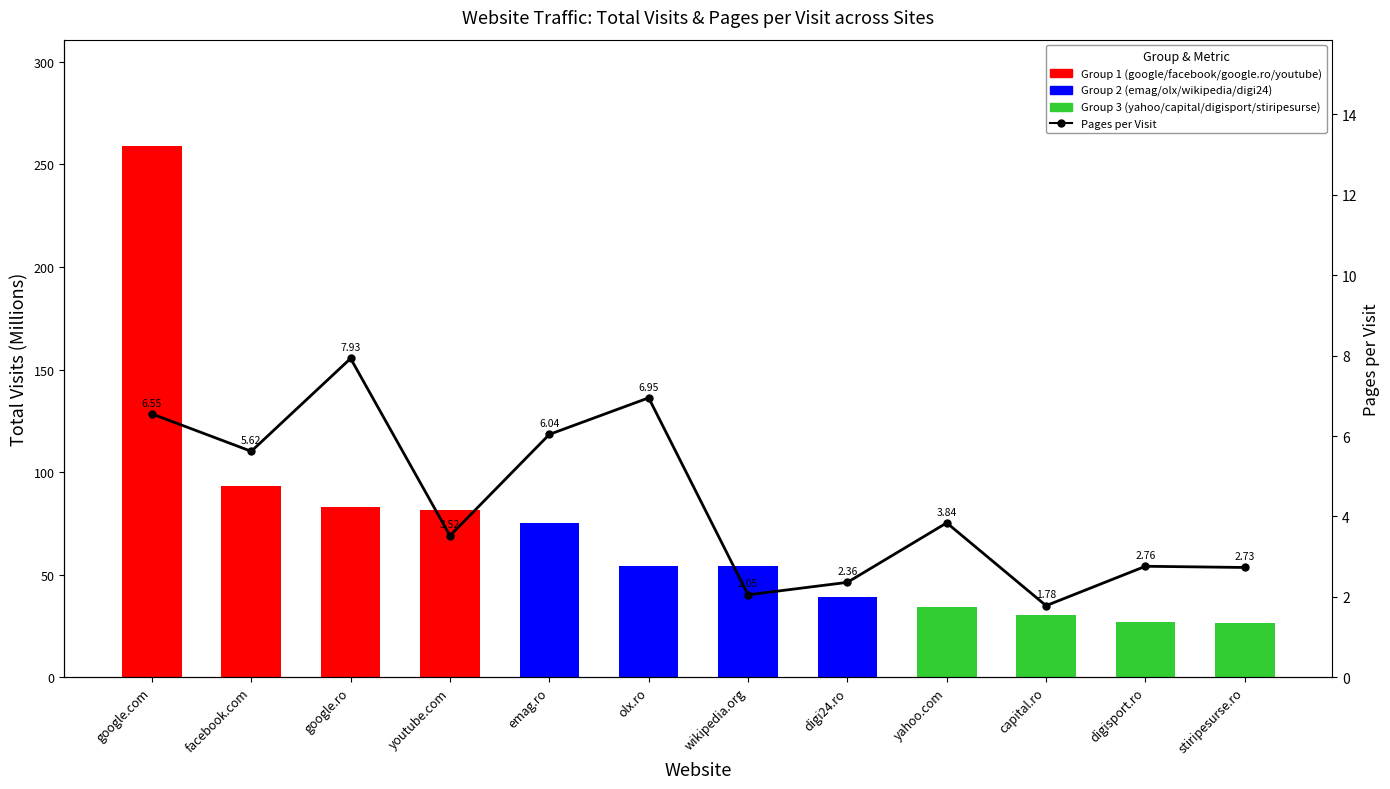

Reading left to right, transcribe all the data shown in this chart.

Total Visits: 259.0	93.3	83.1	81.7	75.0	54.1	54.0	39.2	34.1	30.5	26.9	26.3
Pages per Visit: 6.5	5.6	7.9	3.5	6.0	7.0	2.0	2.4	3.8	1.8	2.8	2.7